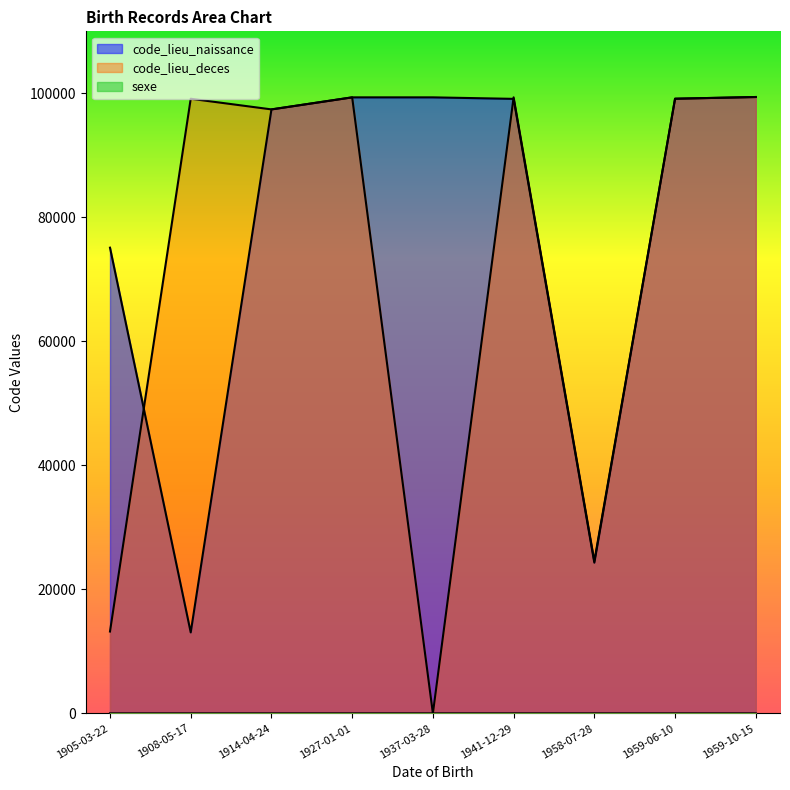

Is it true that code_lieu_deces equals 144186 at 1959-06-10?

False